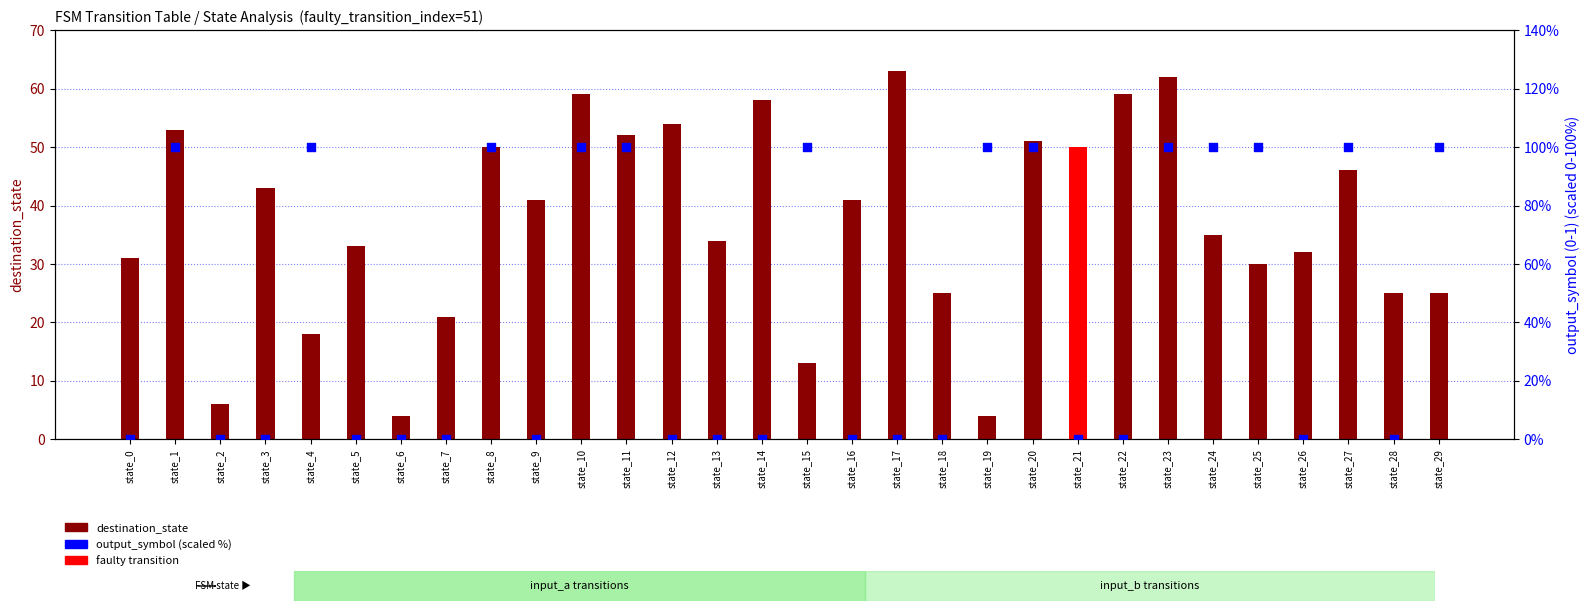

Which series has the largest total across all categories?

output_symbol (scaled %)